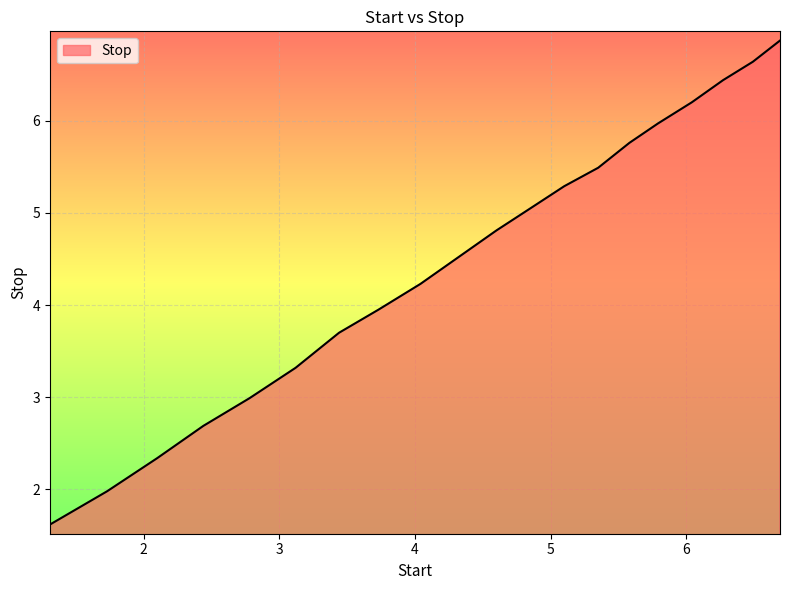

What is the greatest value displayed?

6.9